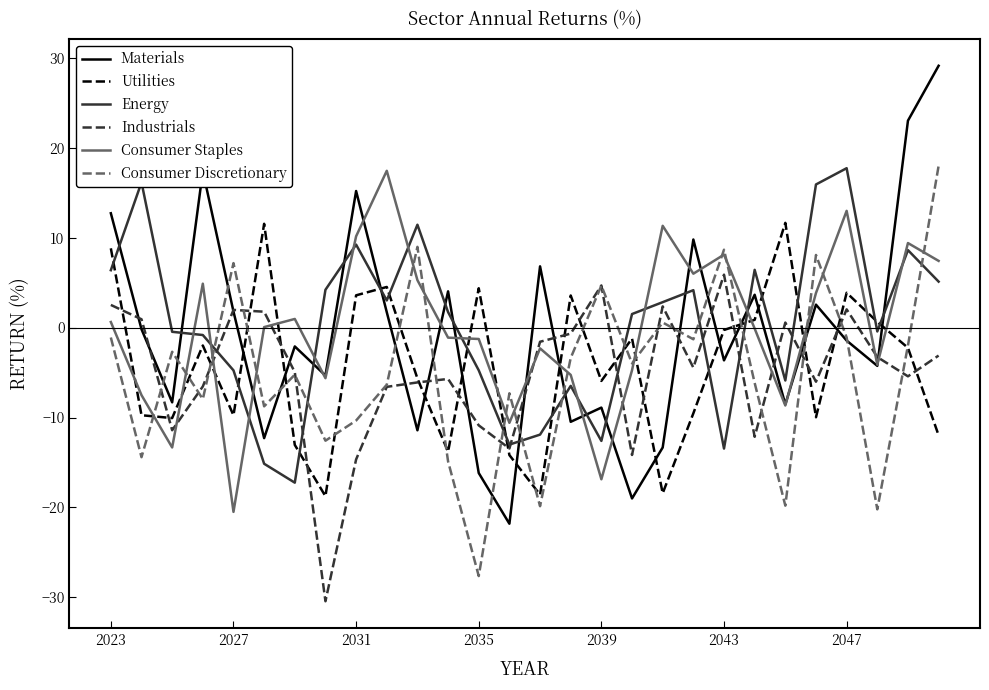

What is the lowest value of the Industrials series?

-30.4